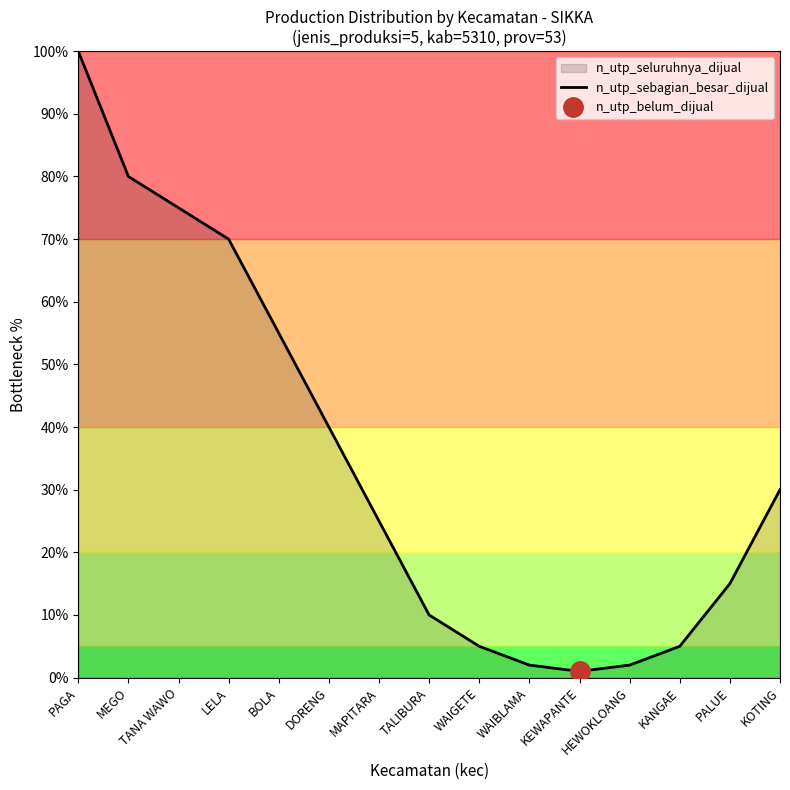

What is the sum of all values?

515